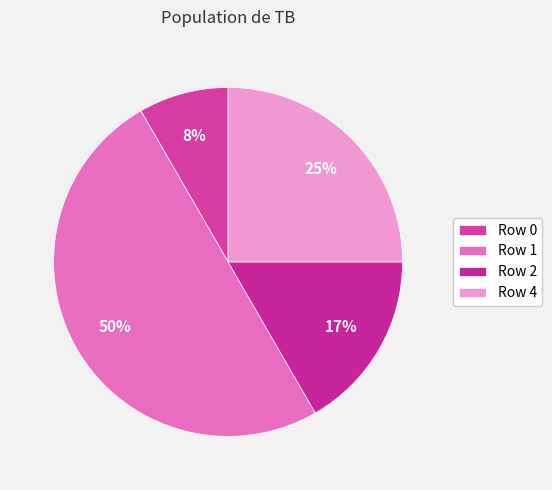

The Row 1 slice represents 63% of the pie. True or false?

False